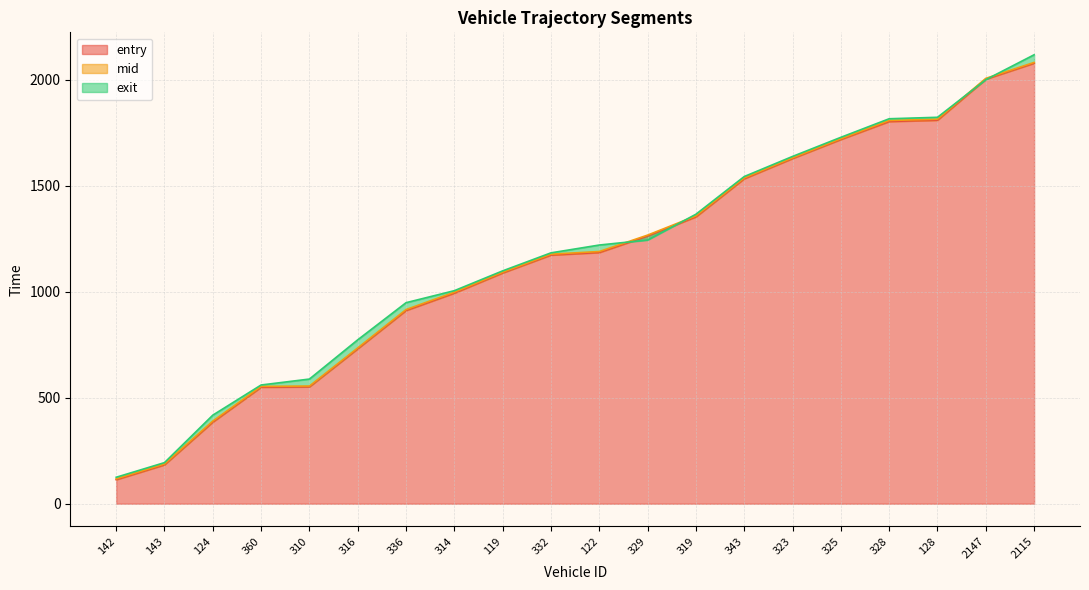

At which label is entry closest to 1096?

119